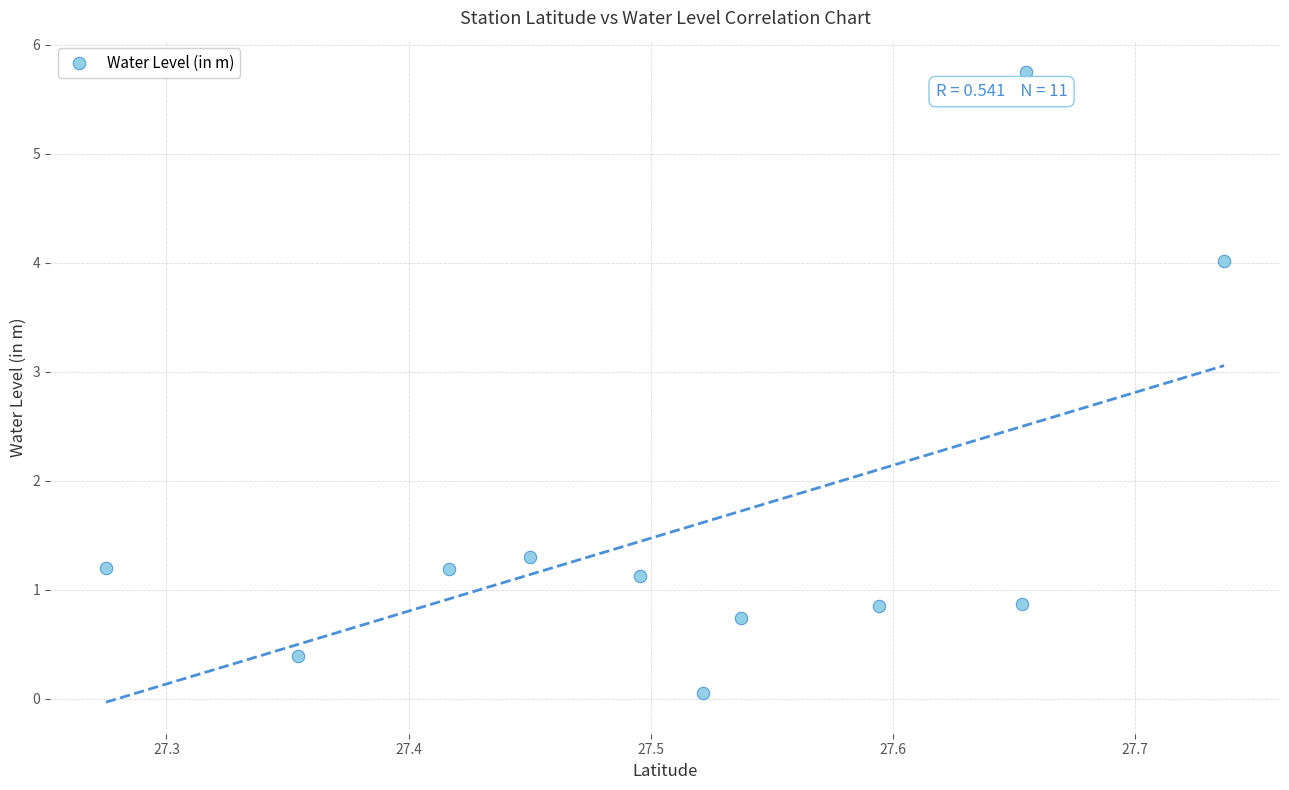

What Y value in the scatter plot is closest to 2?

1.3